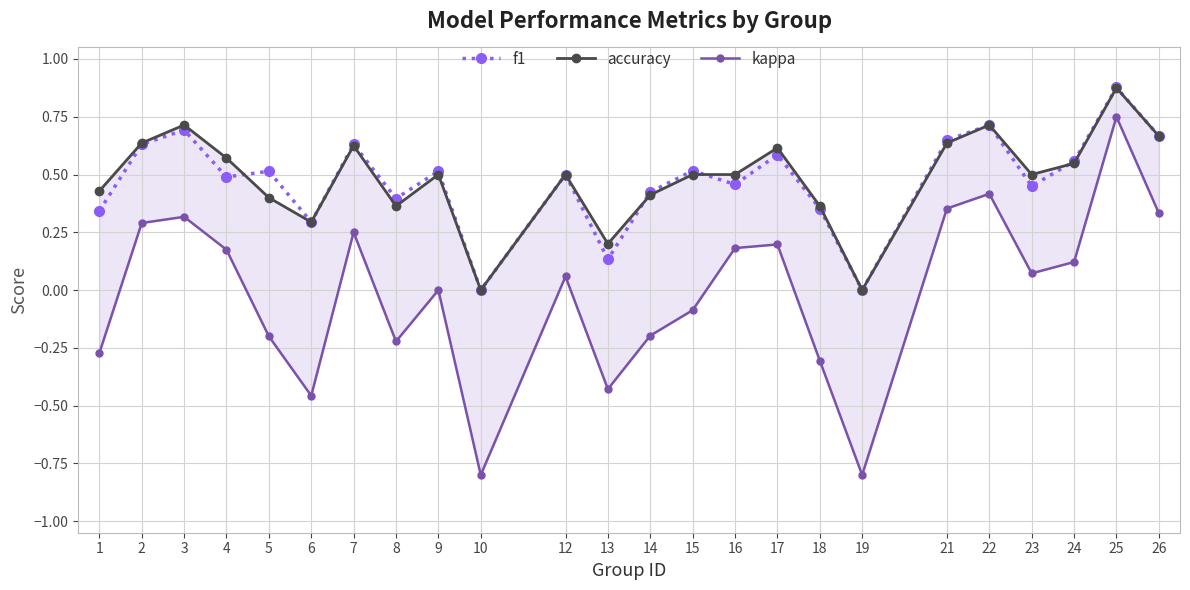

How many interior local peaks does the f1 series have?

9